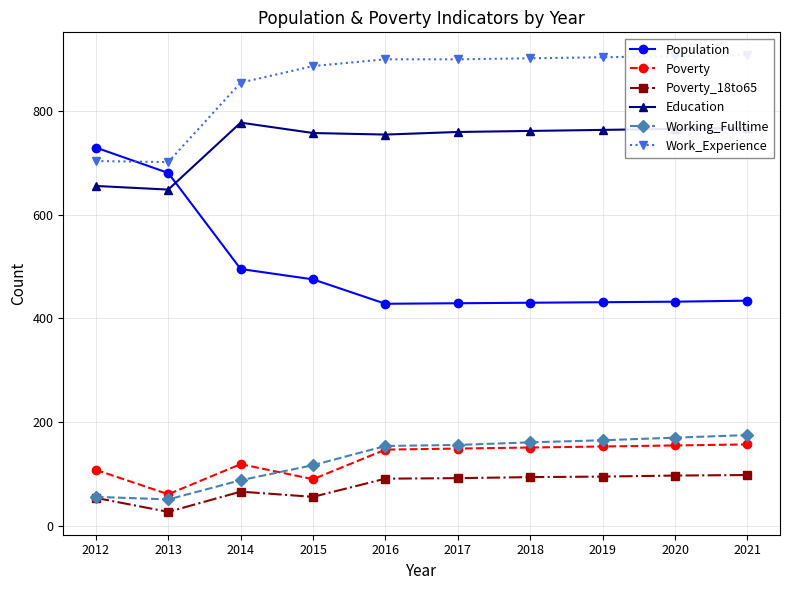

True or false: Poverty and Work_Experience cross at least once.

False